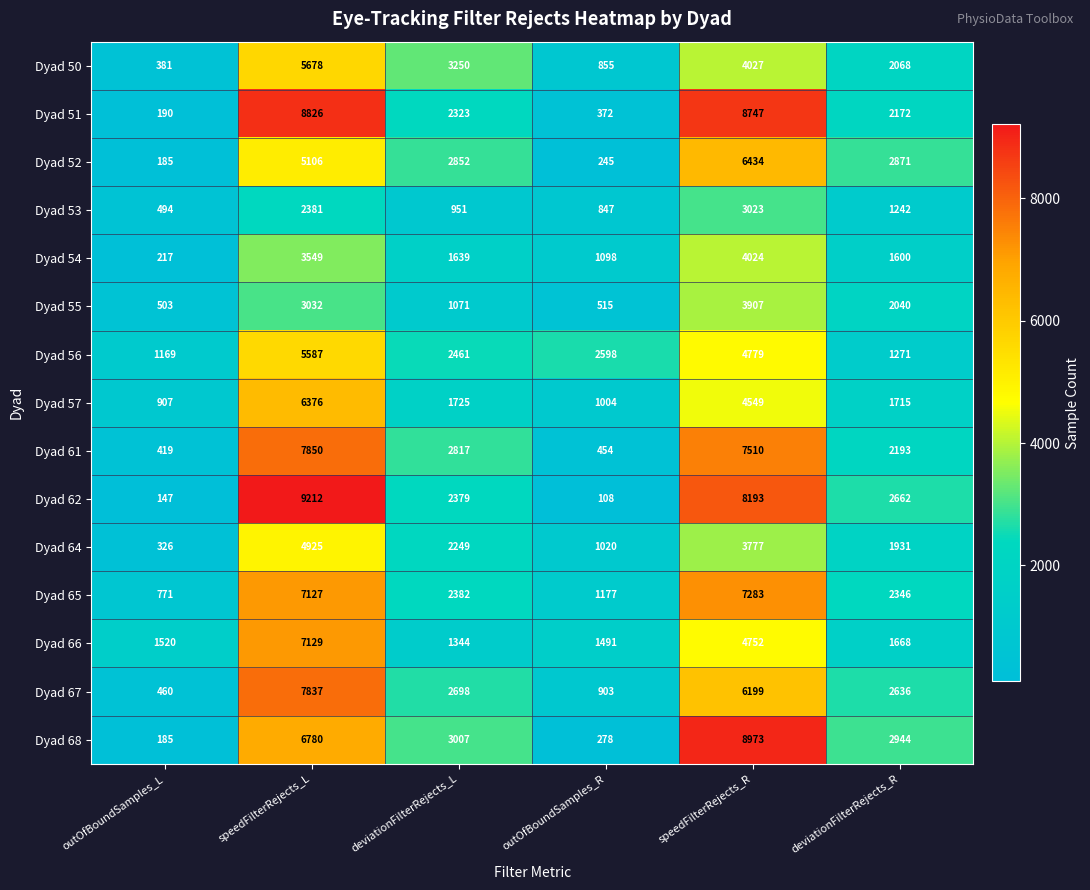

What is the total value across all series at outOfBoundSamples_R?

12965